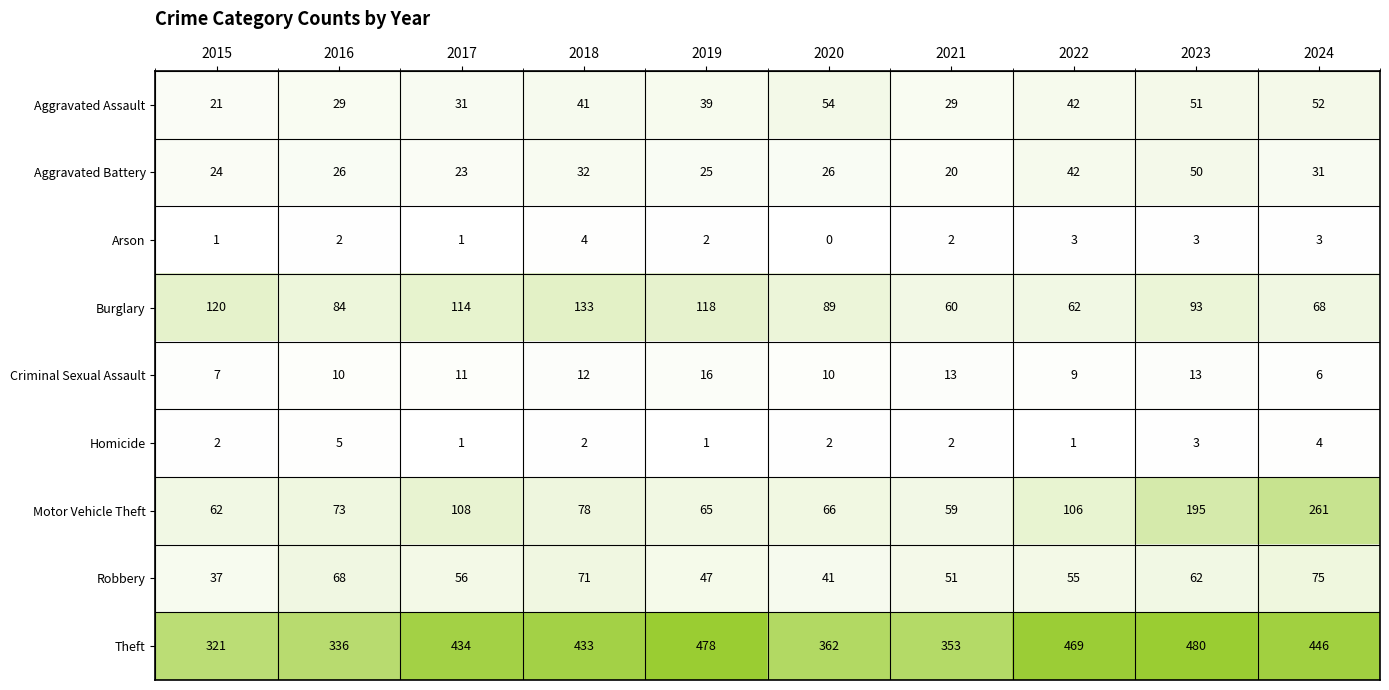

At how many categories does at least one series exceed 447?

3